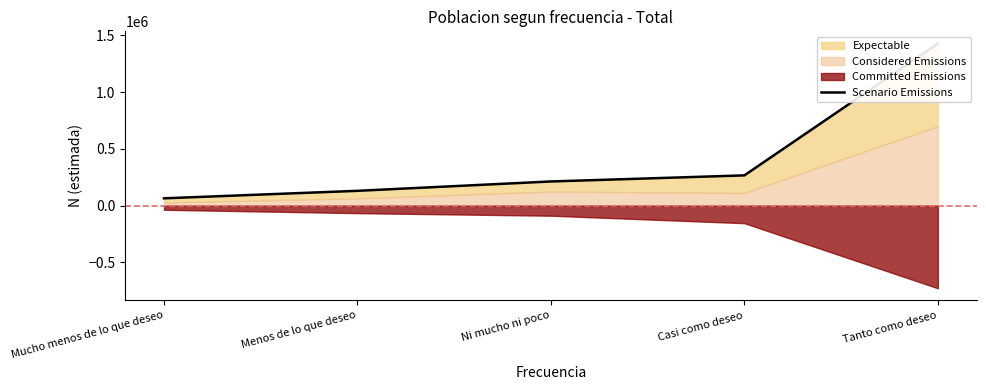

The chart shows a value of 130662 at Menos de lo que deseo. True or false?

True